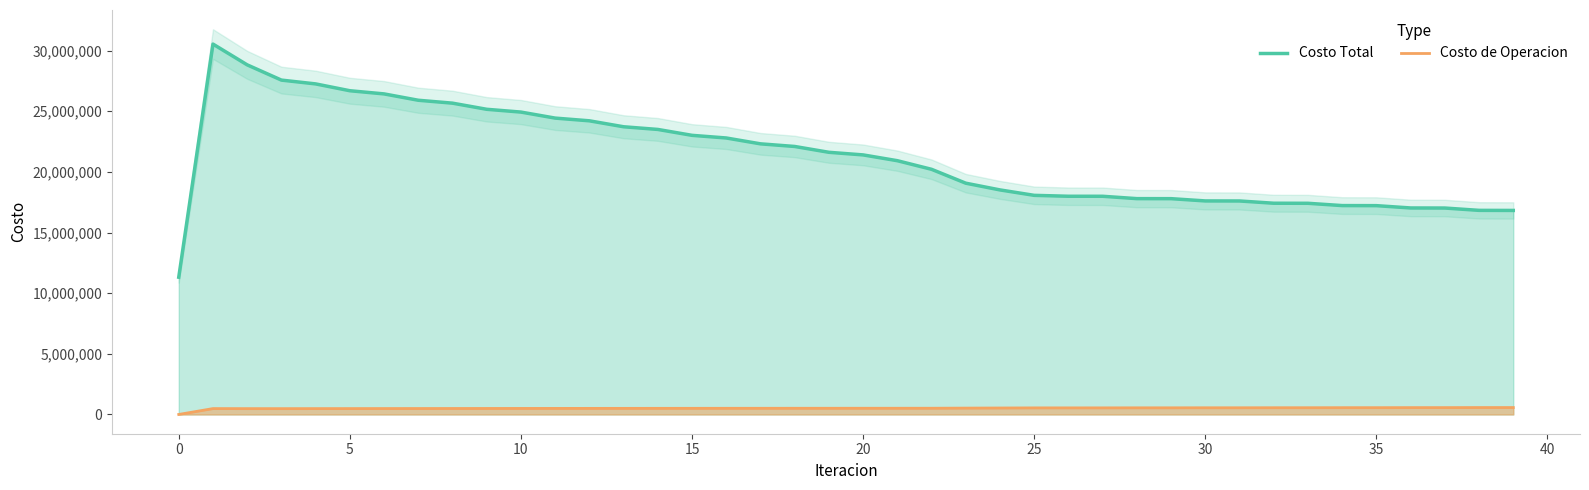

True or false: Costo Total and Costo de Operacion cross at least once.

False